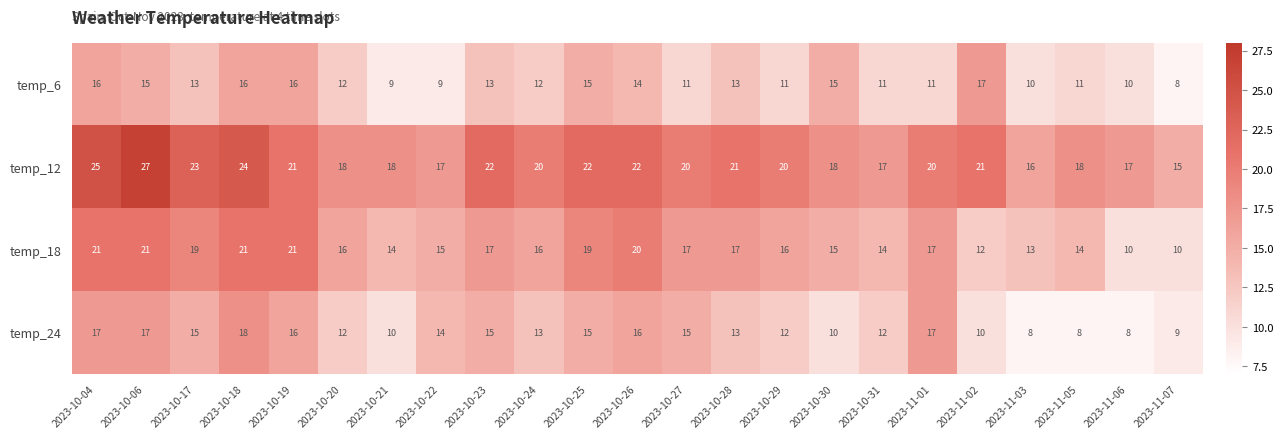

What is the difference between the maximum and minimum values in the temp_6 series?

9